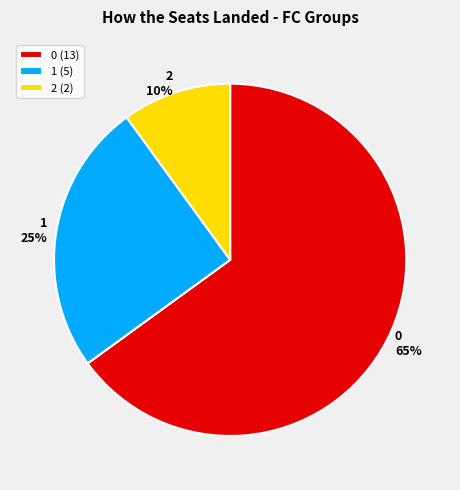

Rank the categories by value from highest to lowest.

0, 1, 2